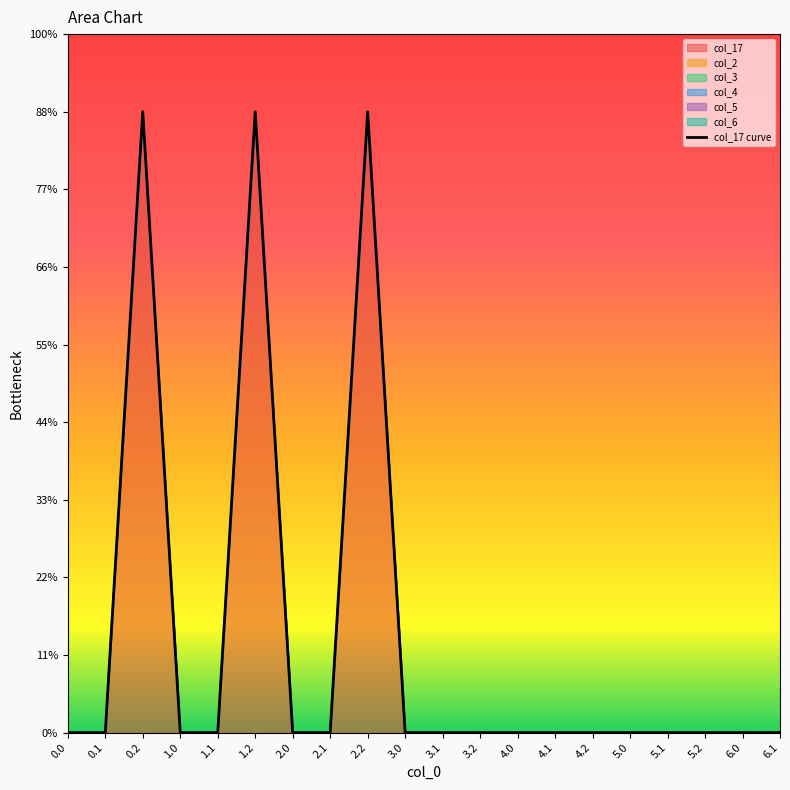

How many values exceed 0?

3